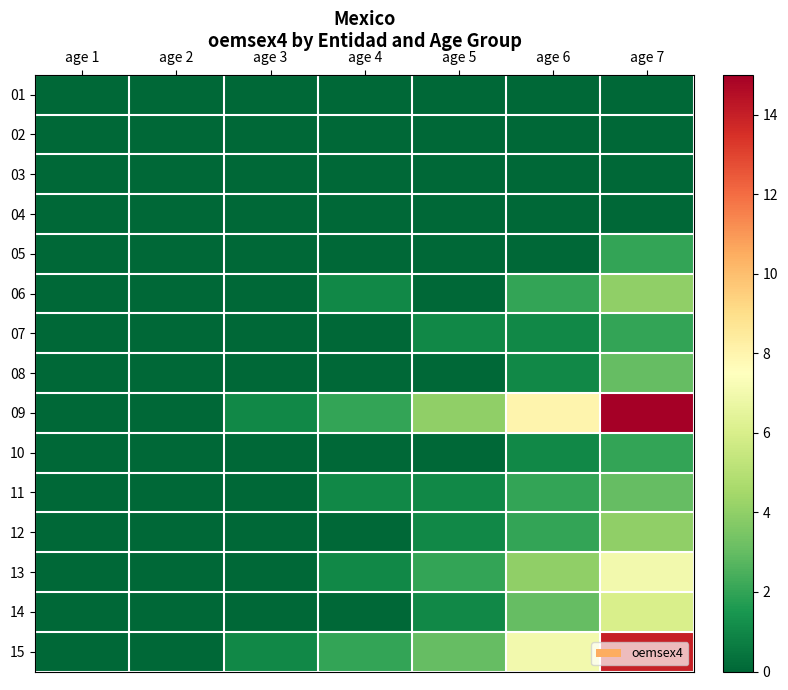

List the series in order of their peak value, lowest first.

01, 02, 03, 04, 05, 07, 10, 08, 11, 06, 12, 14, 13, 15, 09